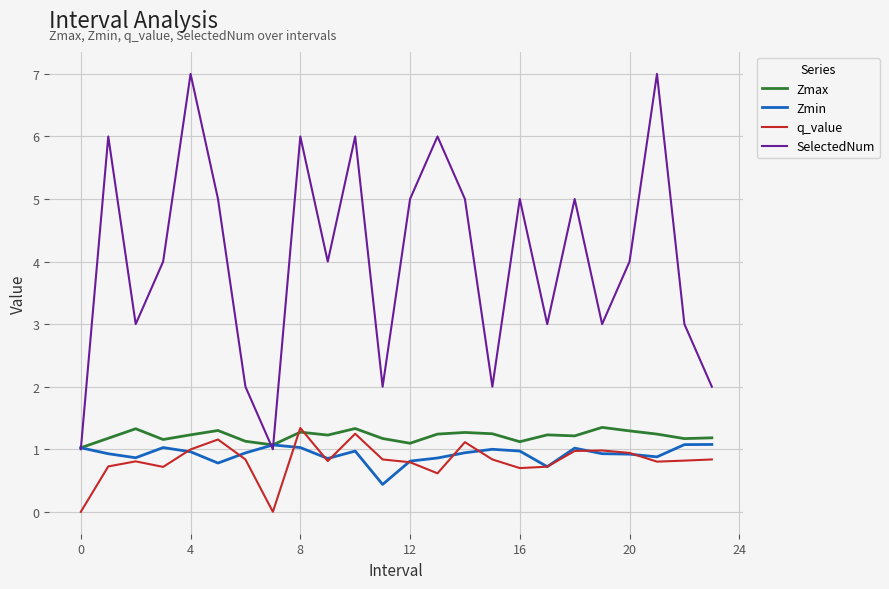

Which series has the largest range (max minus min)?

SelectedNum